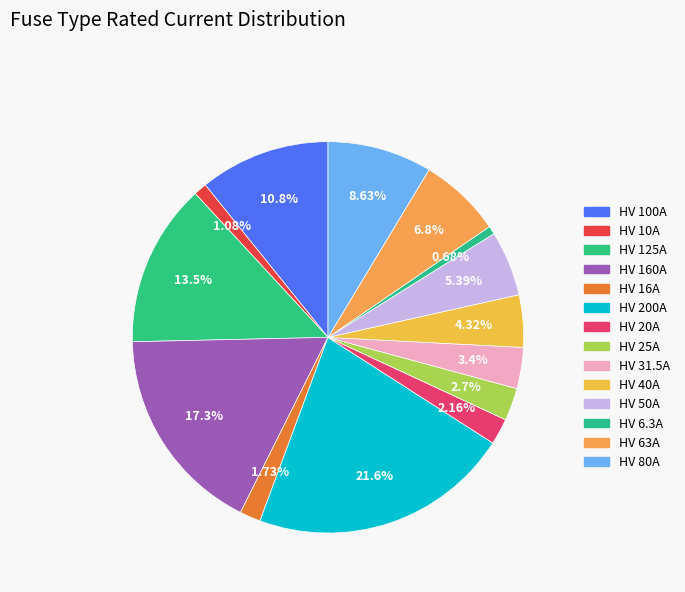

Is HV 25A the majority of the pie?

No